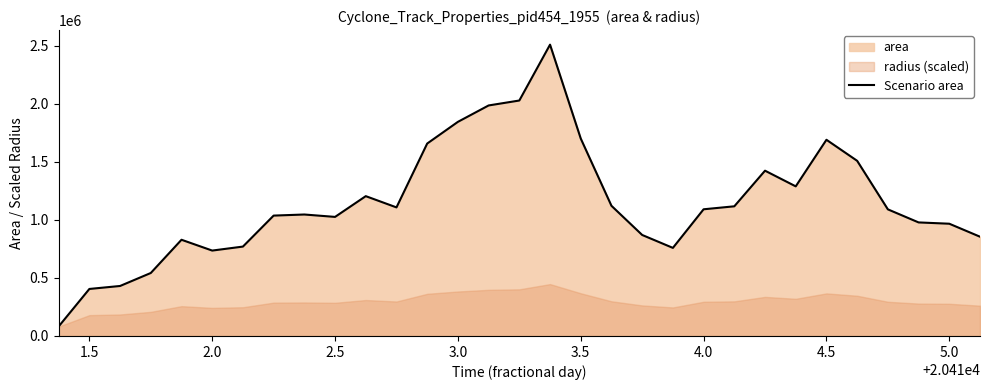

What is the highest value of the Scenario area series?

2509375